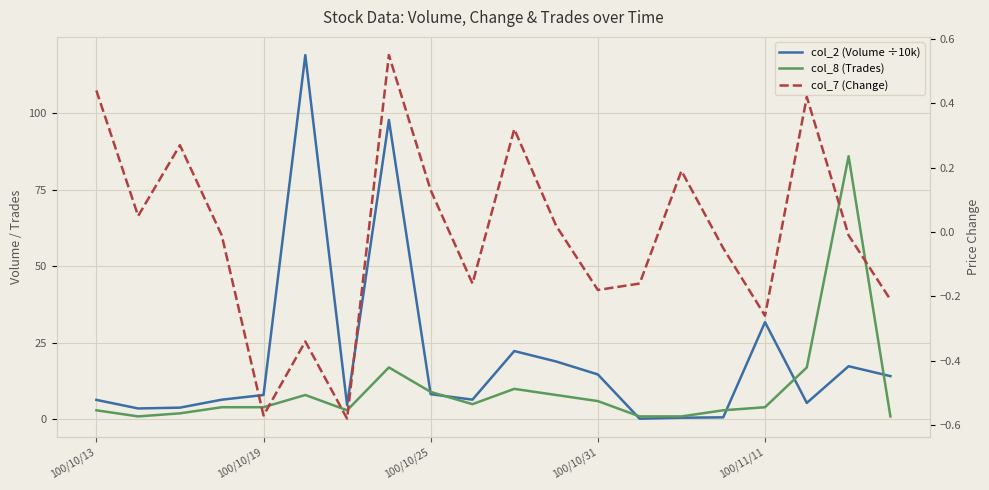

What is the difference between the second highest and minimum values in the col_7 (Change) series?

1.0